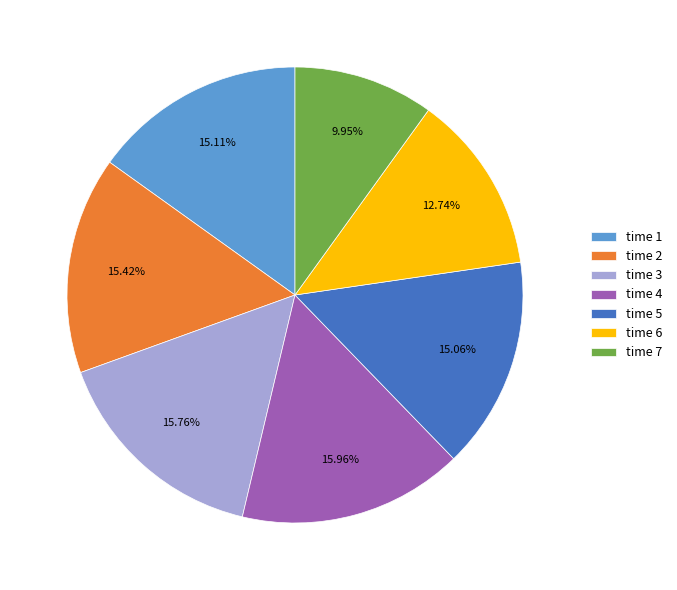

Is the sum of time 5 and time 3 greater than half?

No